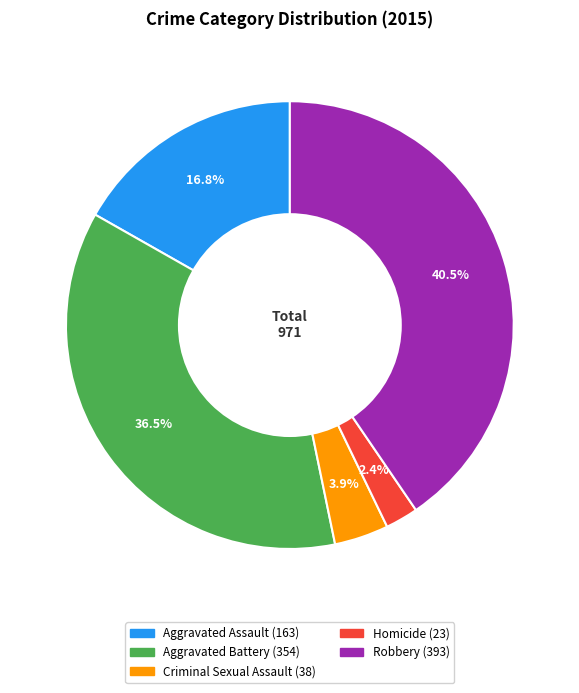

How many slices are in this pie chart?

5